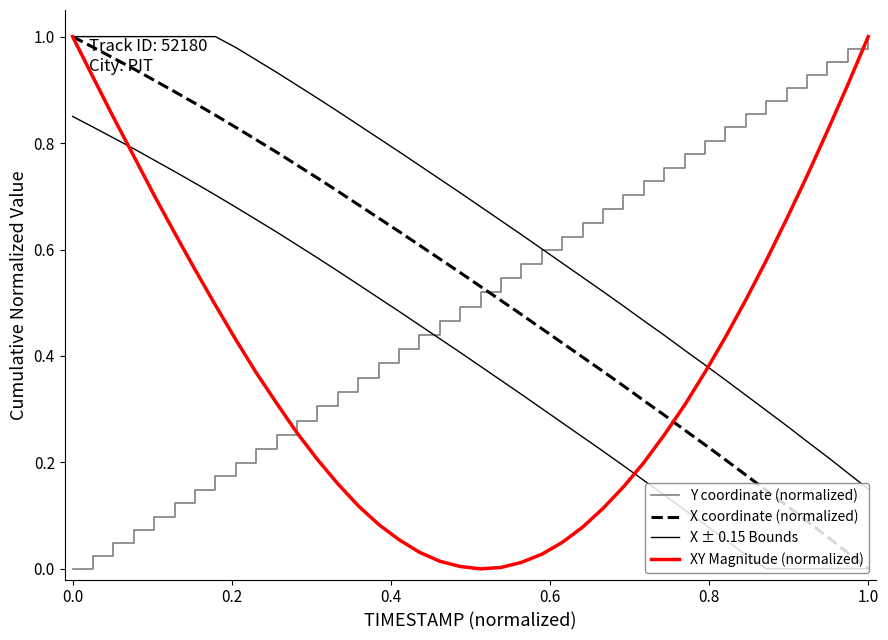

What is the difference between the second highest and second lowest values in the XY Magnitude (normalized) series?

1.0